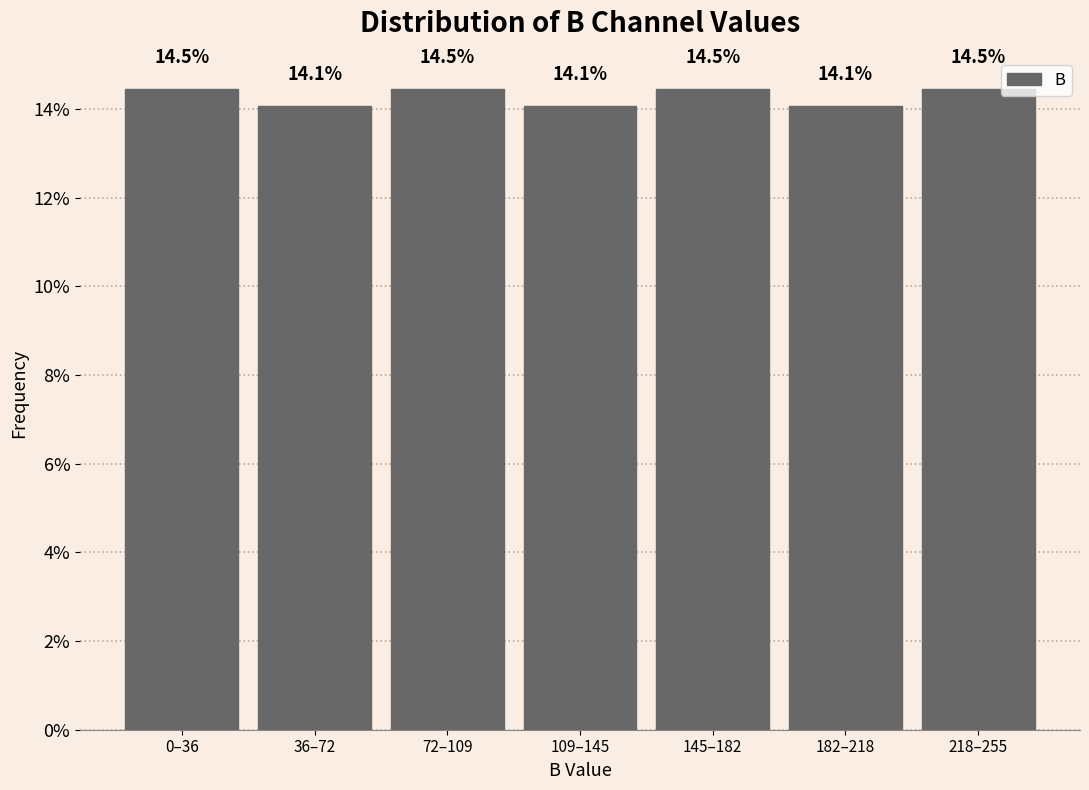

Reading left to right, list all the values displayed in this chart.

0–36=14.5	36–72=14.1	72–109=14.5	109–145=14.1	145–182=14.5	182–218=14.1	218–255=14.5